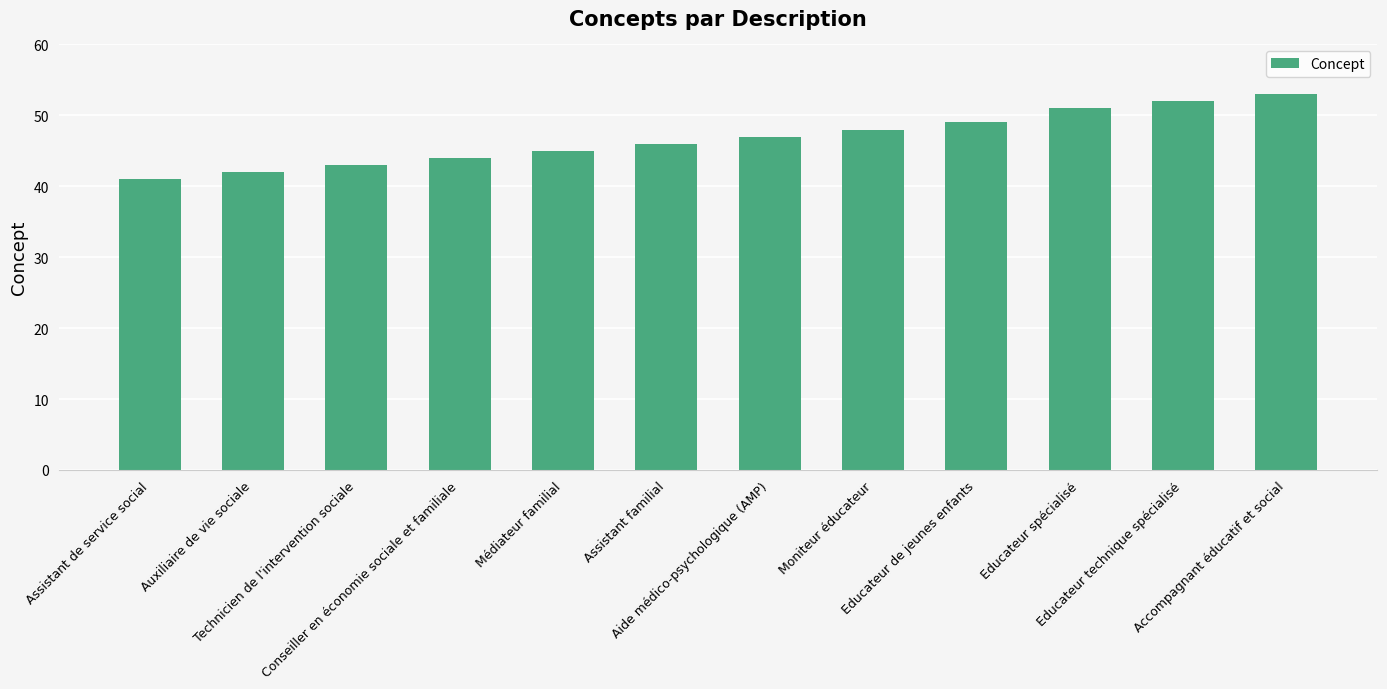

What is the sum of all values?

561